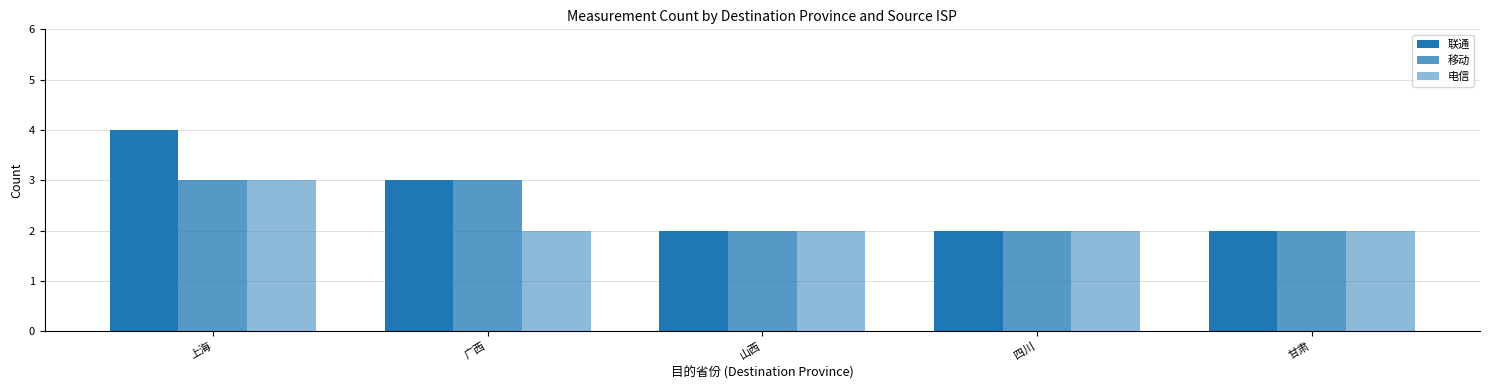

How many series are shown in this chart?

3